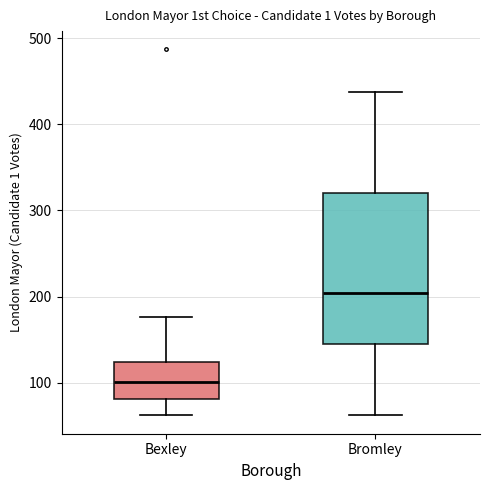

Reading left to right, transcribe this box plot: for each box, give where its median line is, the range the box spans, and where its two whiskers end, as read against the y-axis. The values are not printed on the chart, so give them approximately, as read against the axis.

Bexley: median 100, box 80 to 120, whiskers 60 to 180
Bromley: median 200, box 150 to 320, whiskers 60 to 440